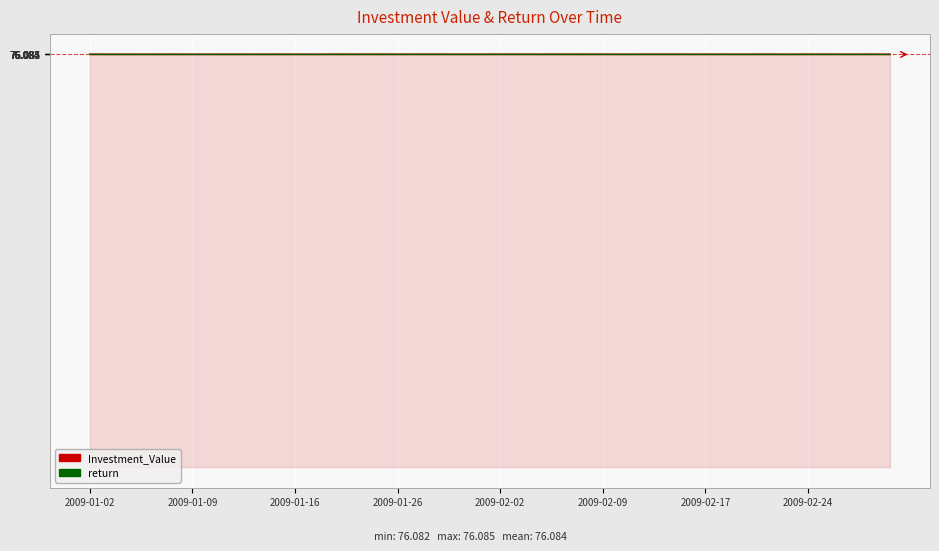

How many times do return and Investment_Value cross each other?

17